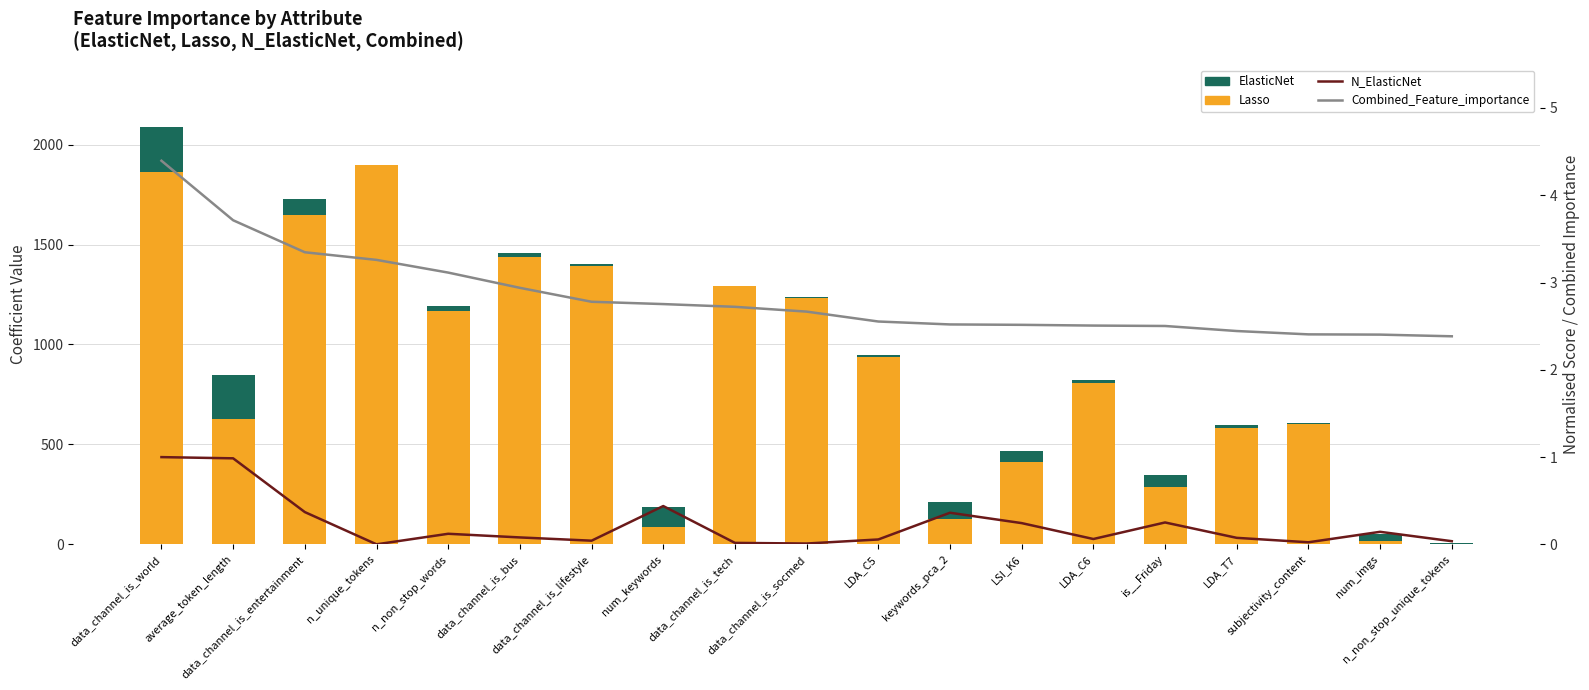

What is the value of the Lasso bar at the 14th from the left?

806.2